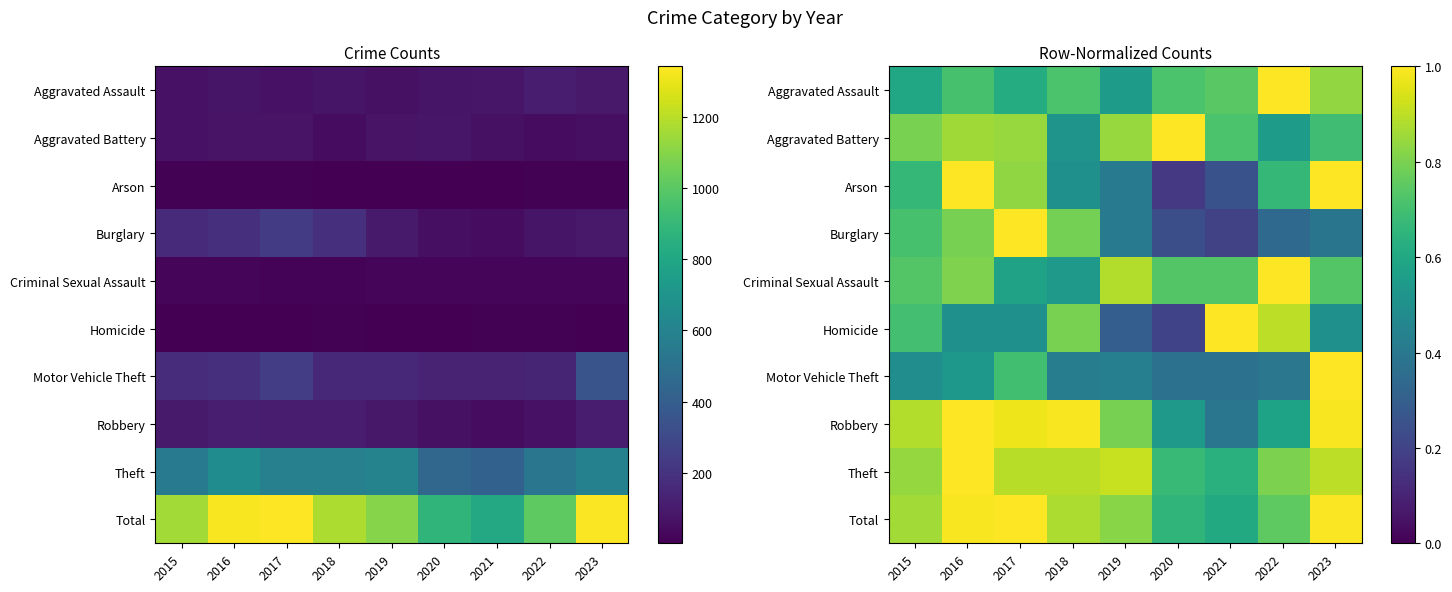

What is the average value of the Burglary series?

0.5